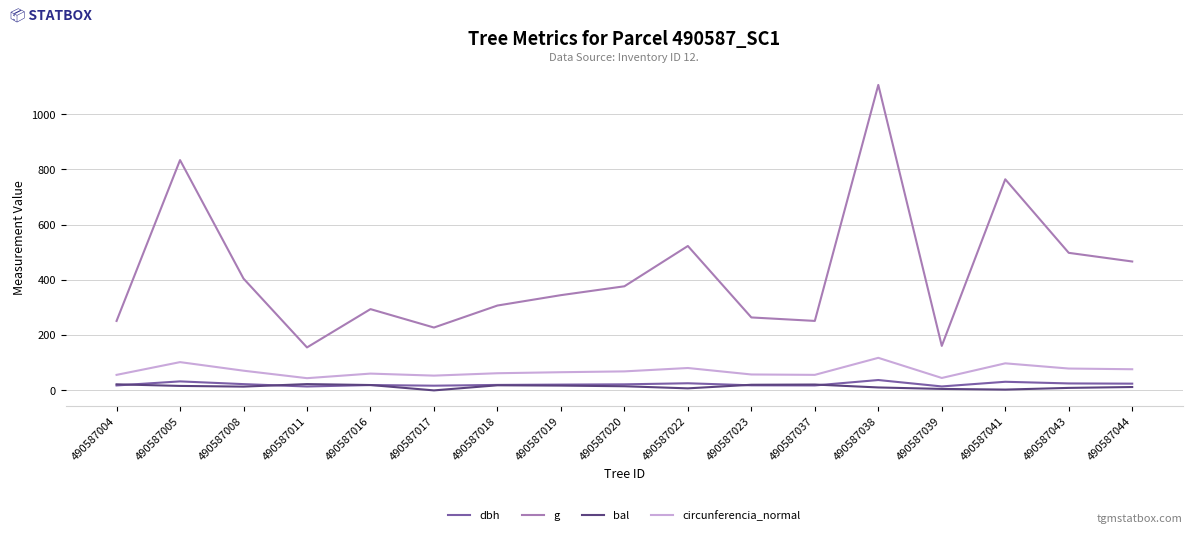

True or false: g and dbh cross at least once.

False